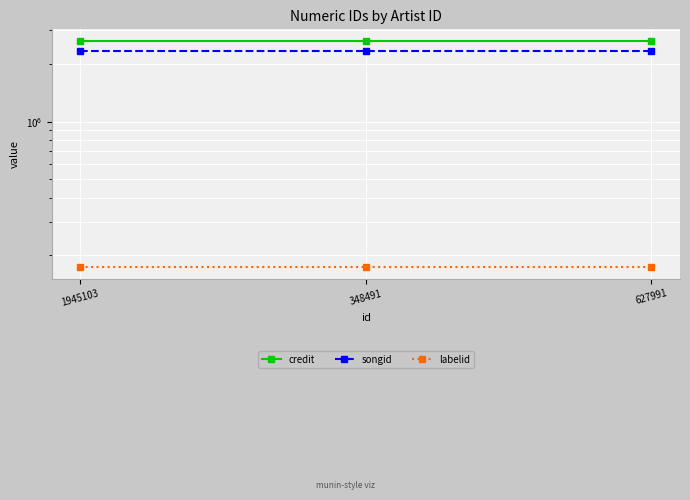

What is the total value across all series at 627991?

5157319